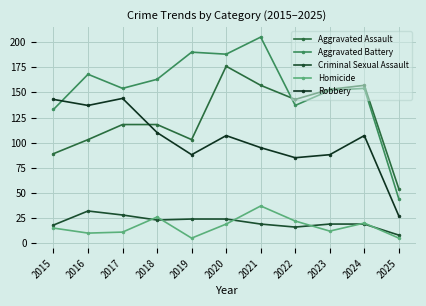

Is the value of Aggravated Assault at 2016 greater than the value of Robbery at 2017?

No